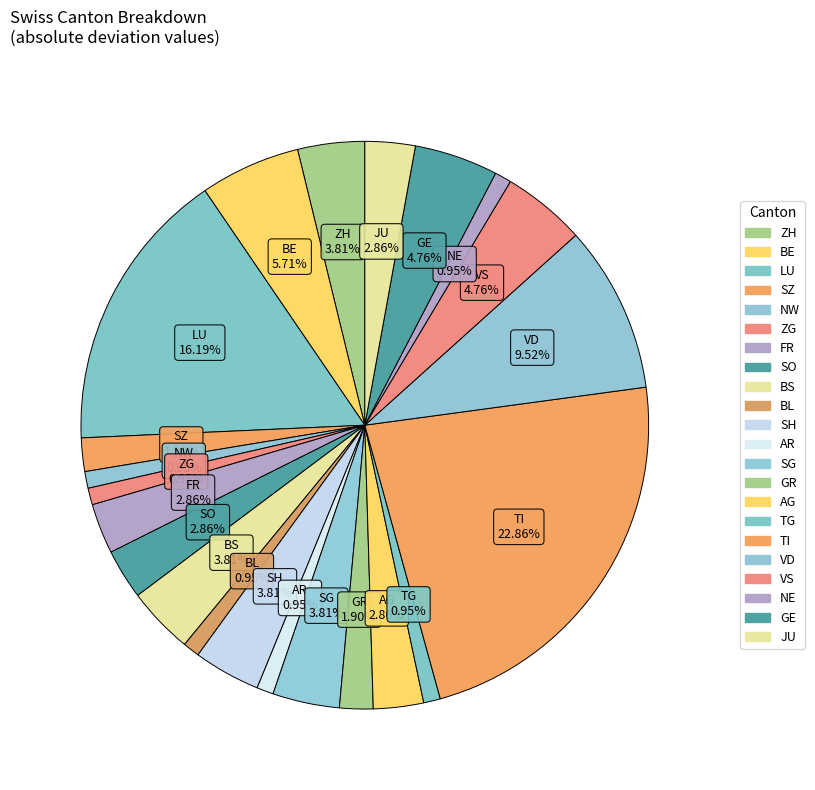

Count the number of slices in the pie.

22